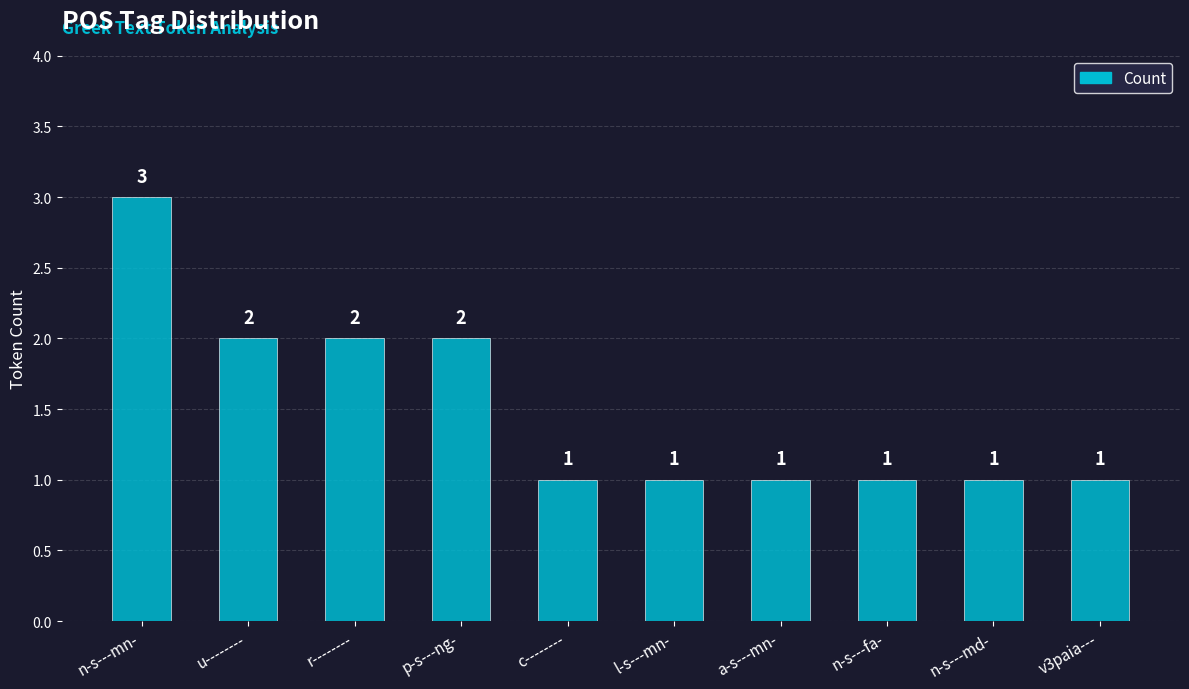

Is it true that the value at u-------- is 3?

False